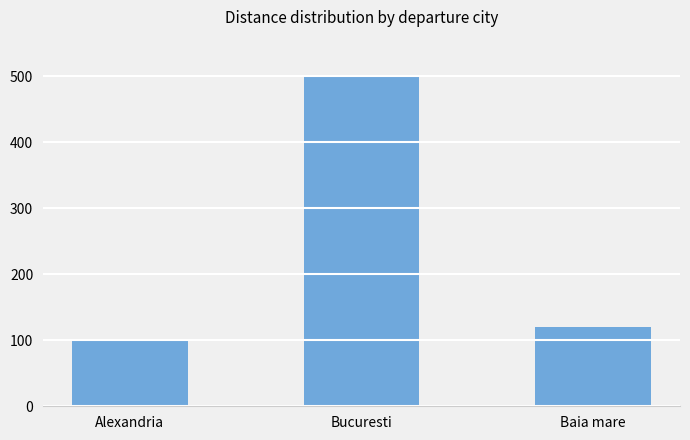

What is the label of the 3rd bar from the right?

Alexandria